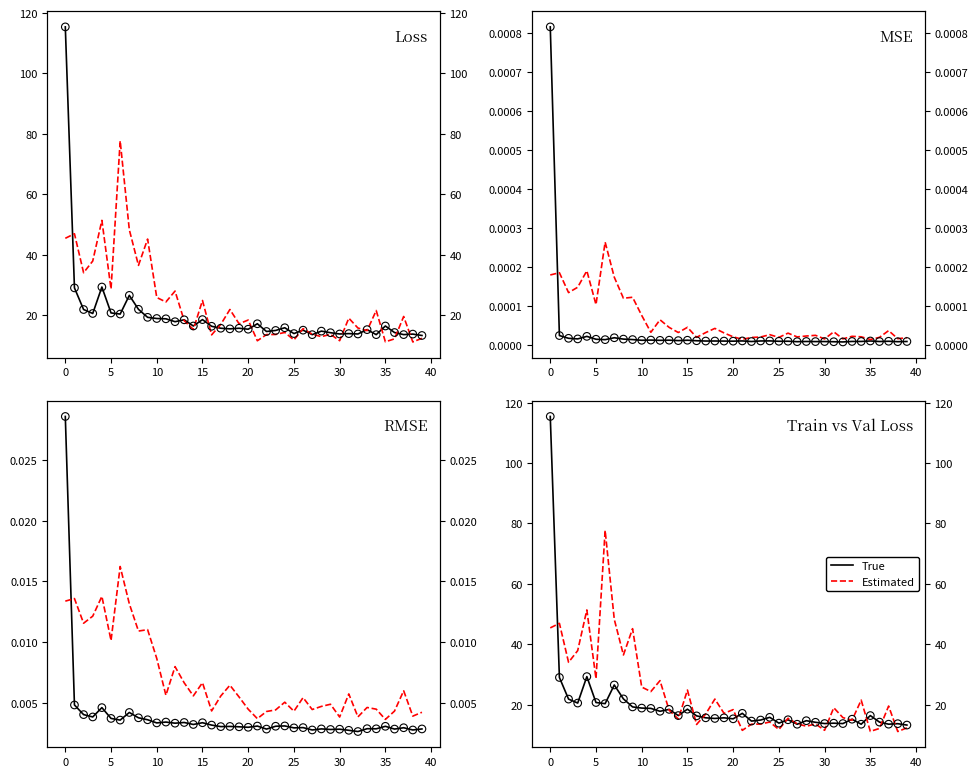

What is the total value across all series at 35?

58.4